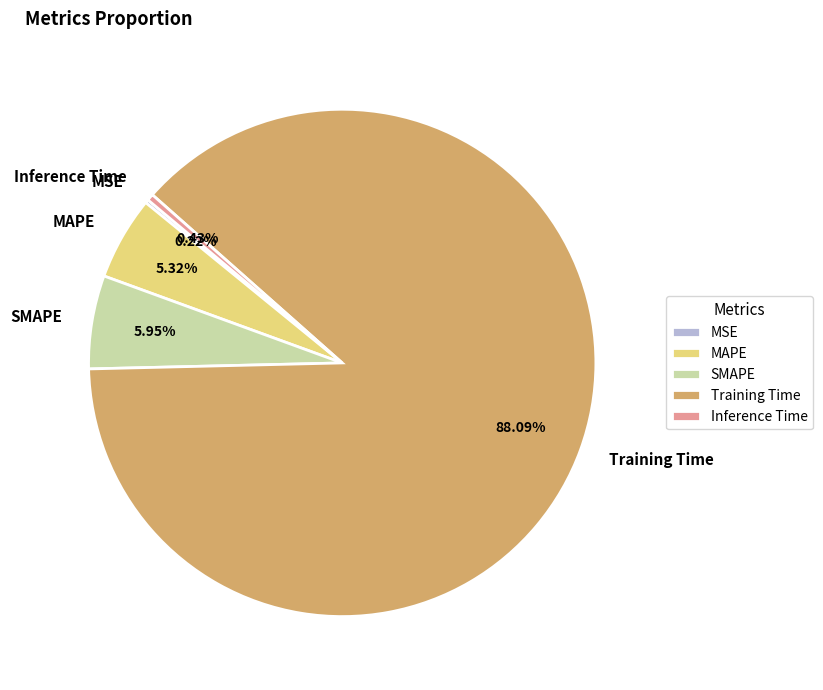

The MAPE slice represents 18% of the pie. True or false?

False